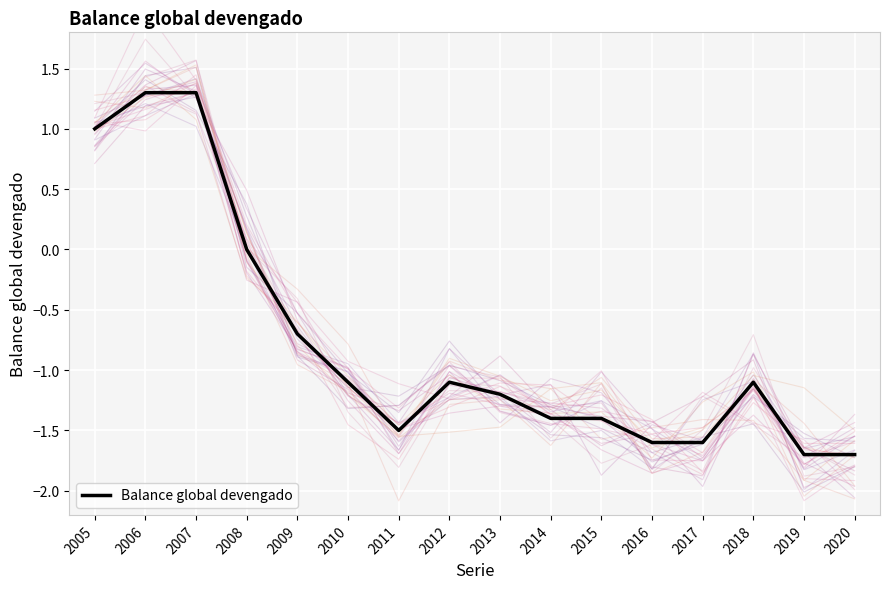

What is the average value?

-0.8